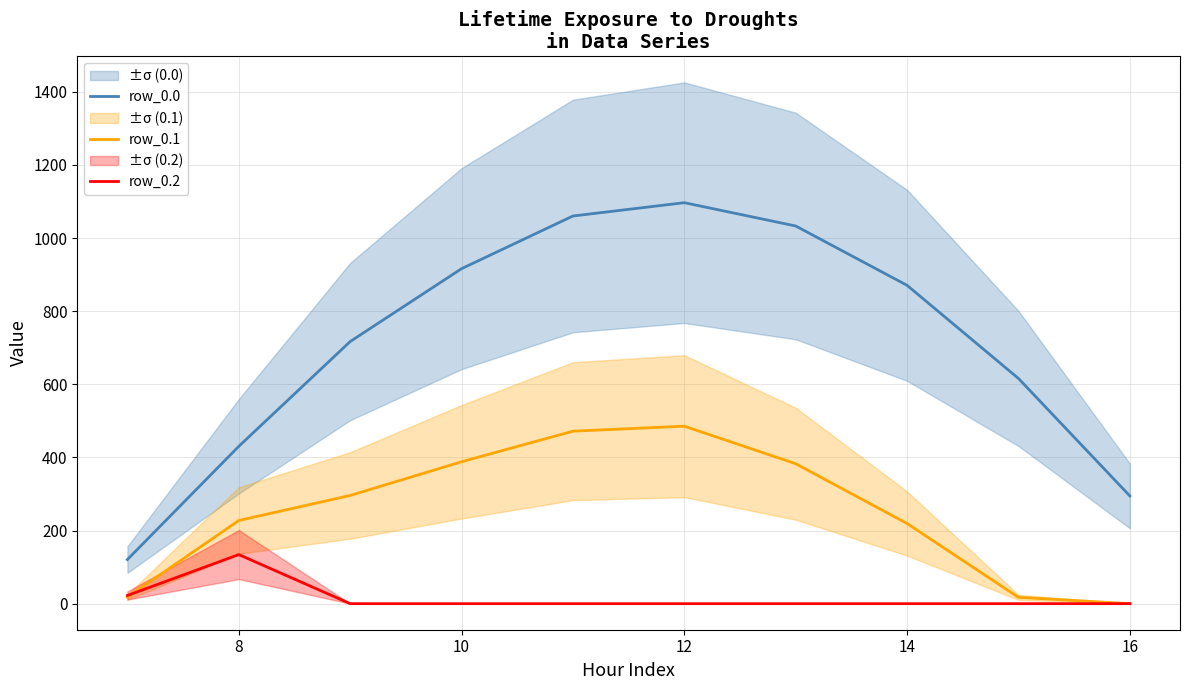

The row_0.2 series shows 76.9 at 8. True or false?

False